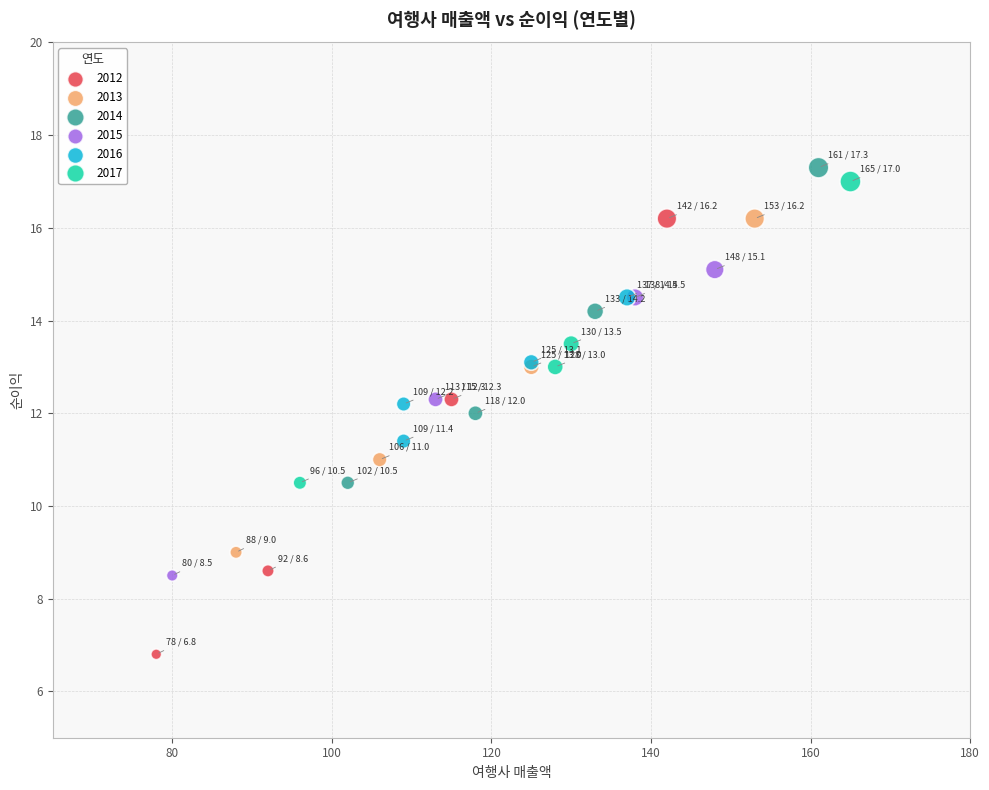

Which series has the largest Y range (max minus min)?

2012